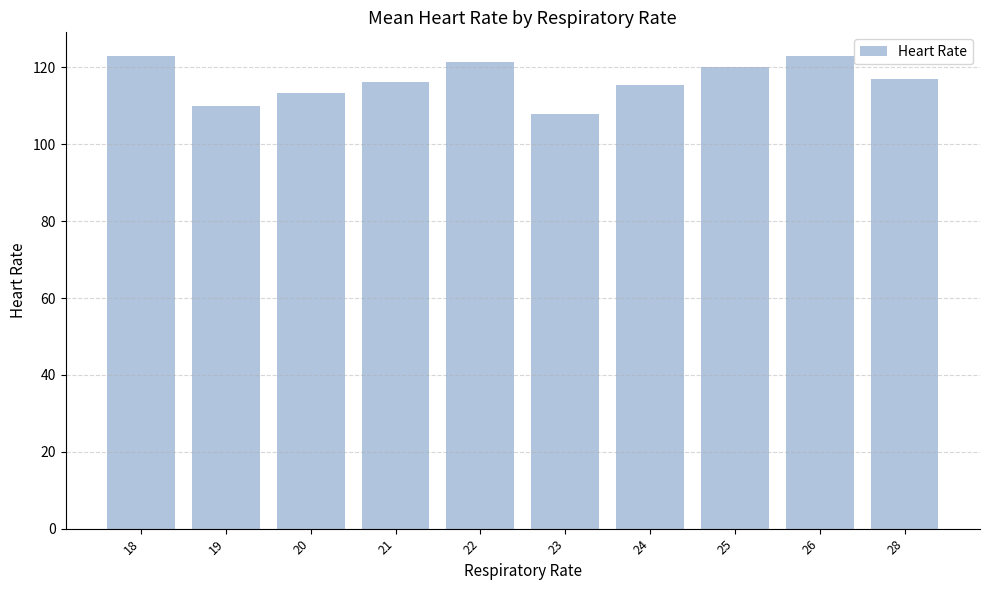

The value at 28 is 117.0. True or false?

True